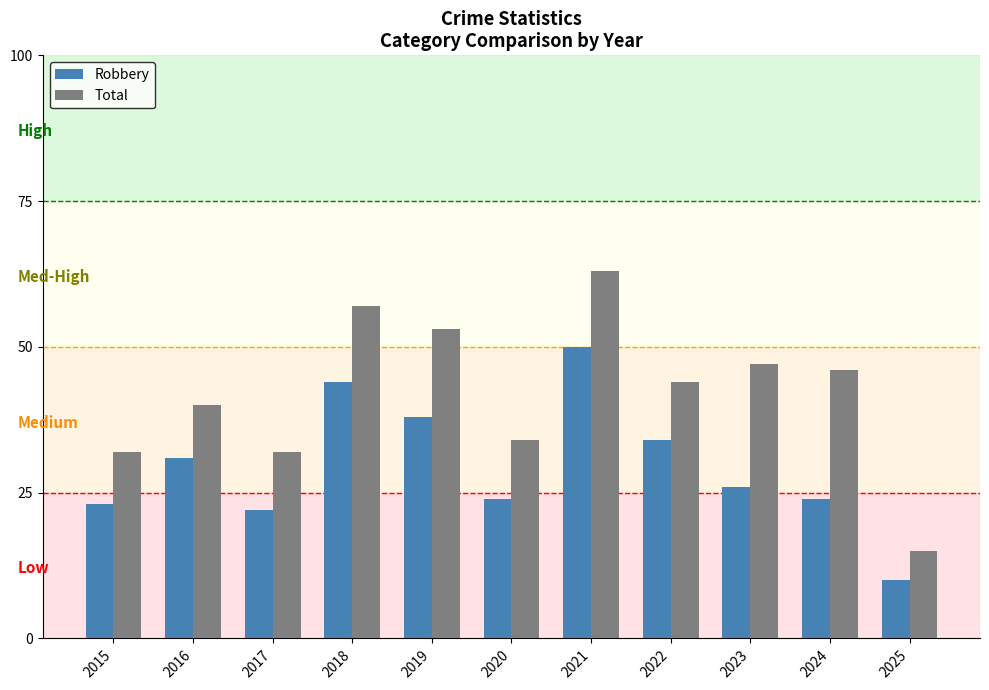

What is the sum of the Total values at 2023 and 2022?

91